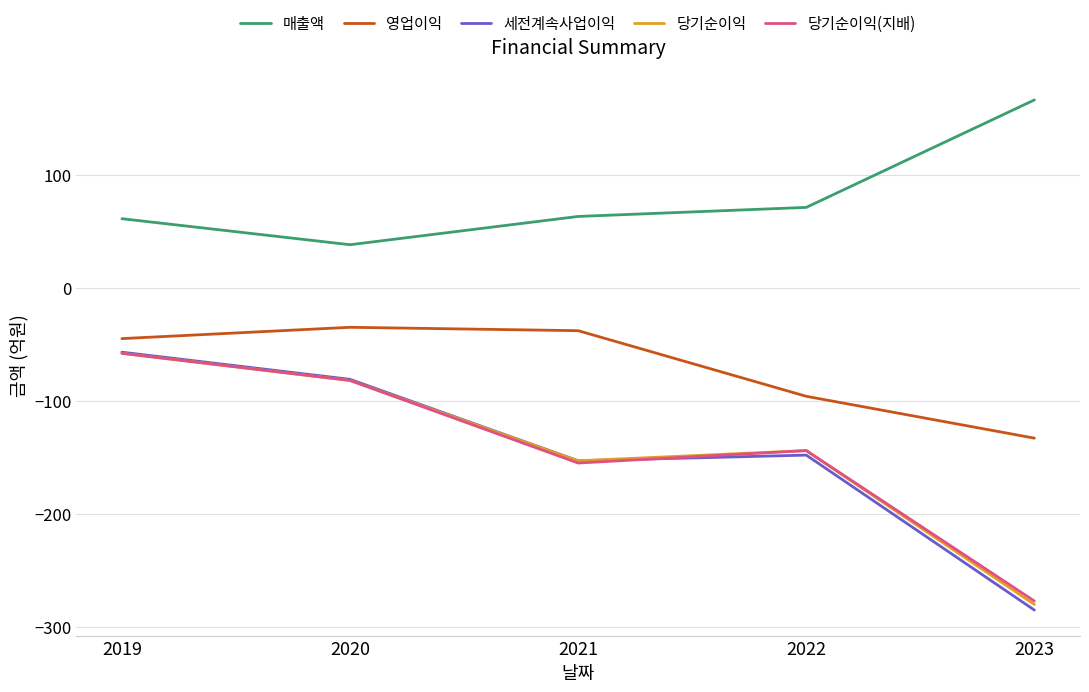

List the labels in order of 당기순이익 value, smallest first.

2023, 2021, 2022, 2020, 2019